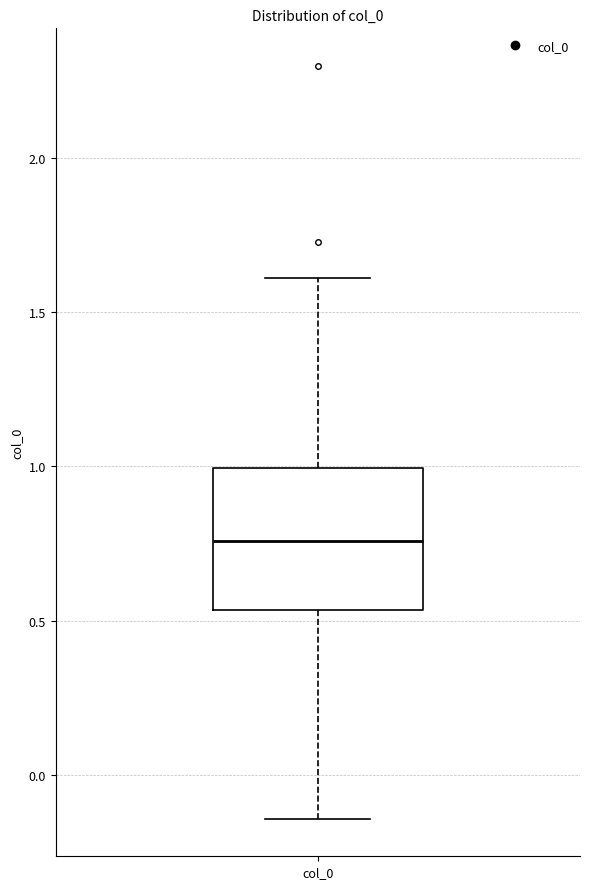

Where is the upper edge of the box for col_0 on the y-axis? The values are not printed on the chart, so give them approximately, as read against the axis.

1.00